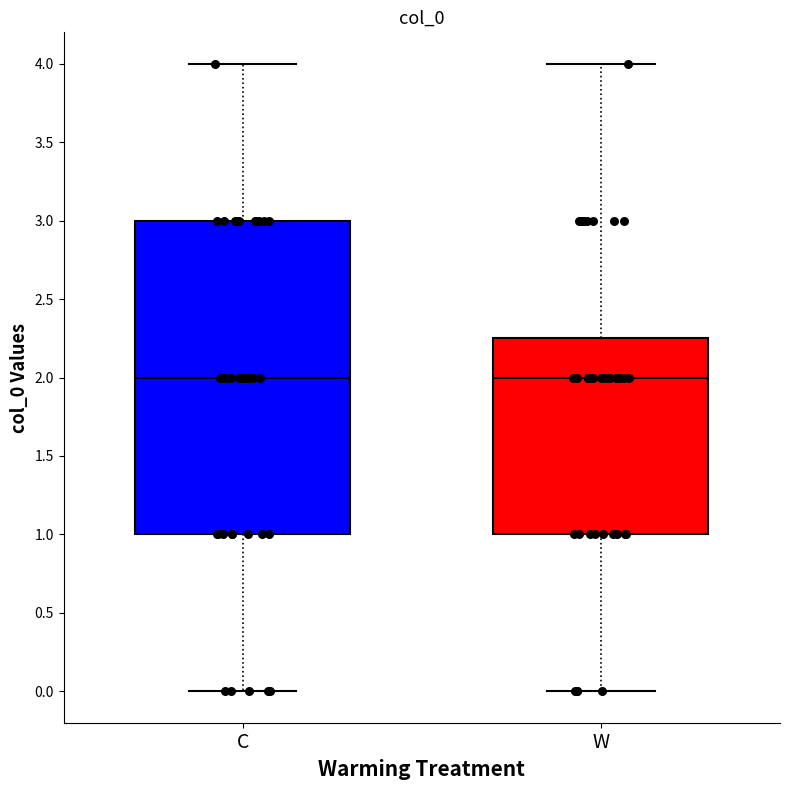

Which box is the tallest, from its lower edge to its upper edge?

C